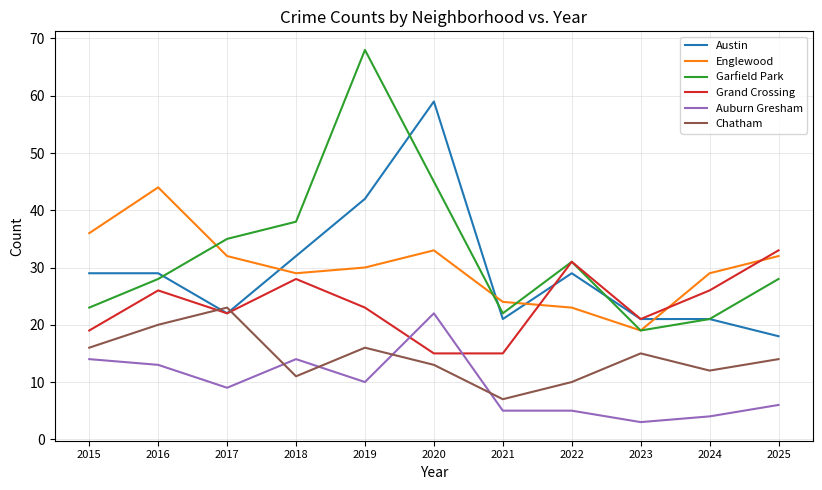

How many lines are shown in the chart?

6